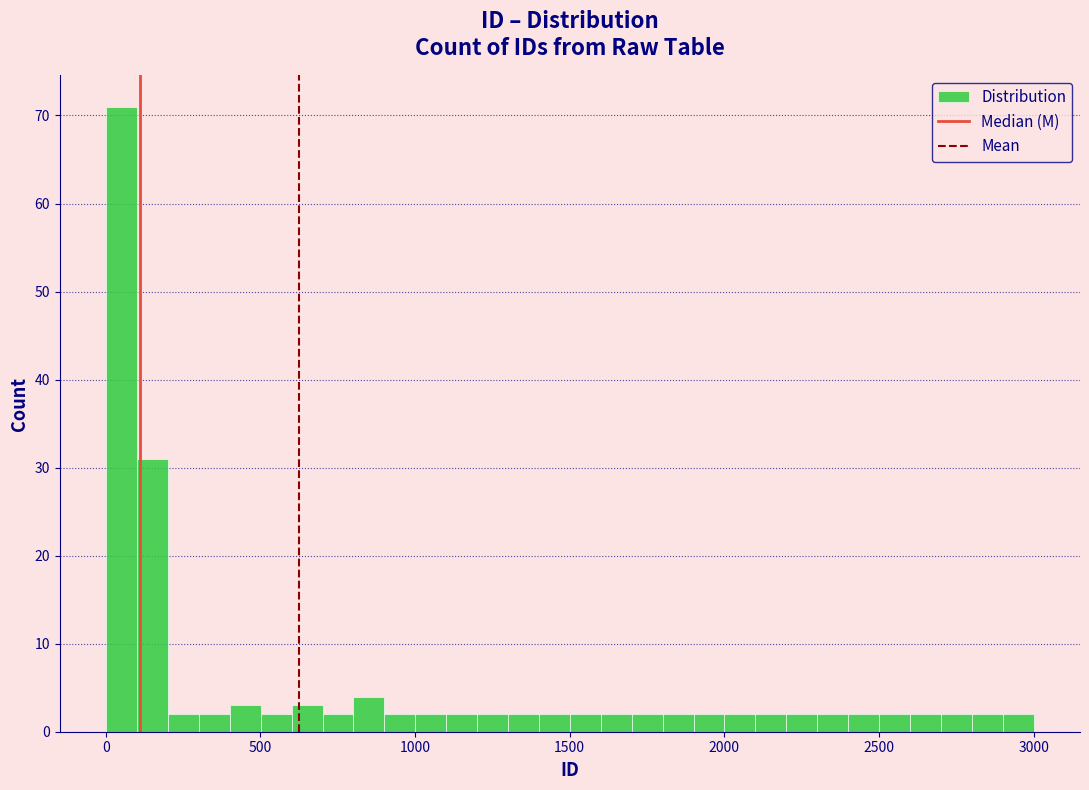

Read against the x-axis, roughly where is the centre of the tallest bar?

50